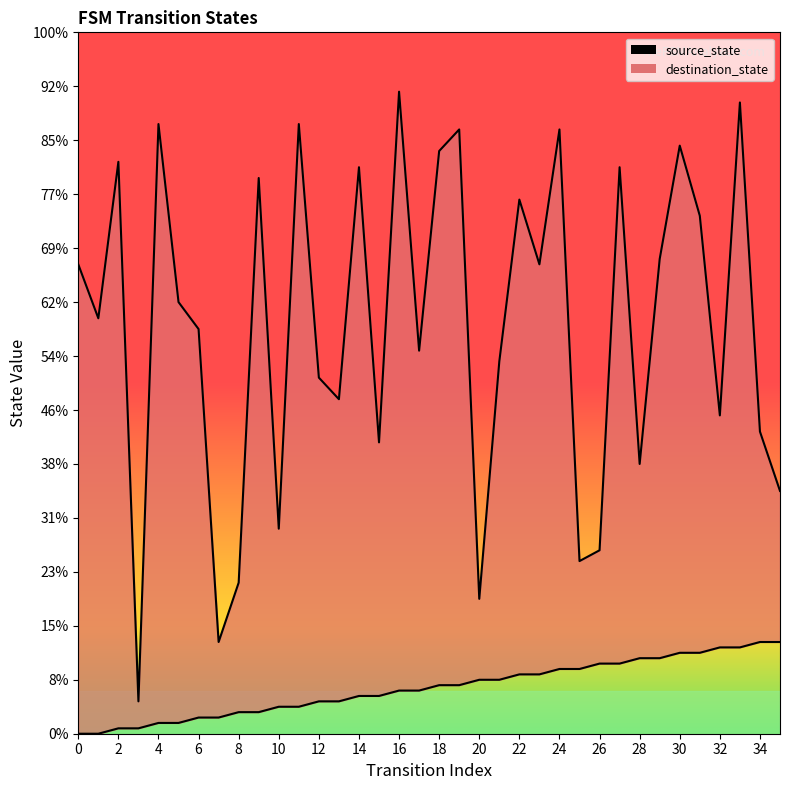

Is the value of source_state at 35 greater than the value of destination_state at 28?

No